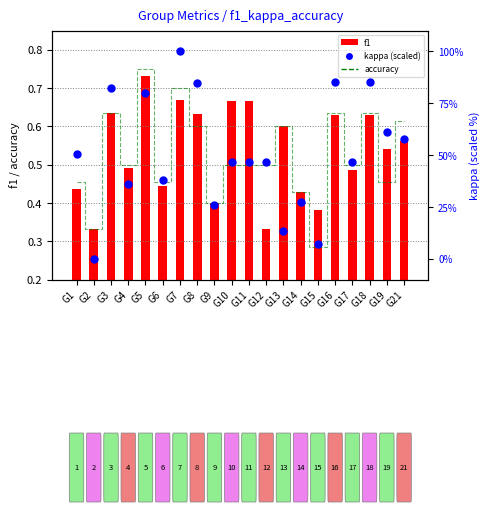

Which series has the largest total across all categories?

kappa (scaled)